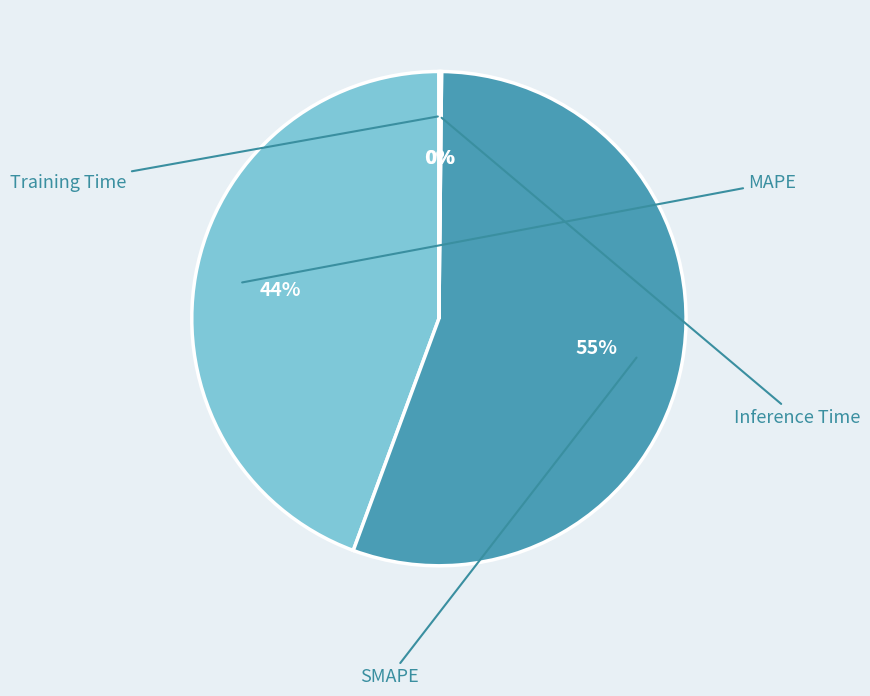

How many slices are in this pie chart?

4